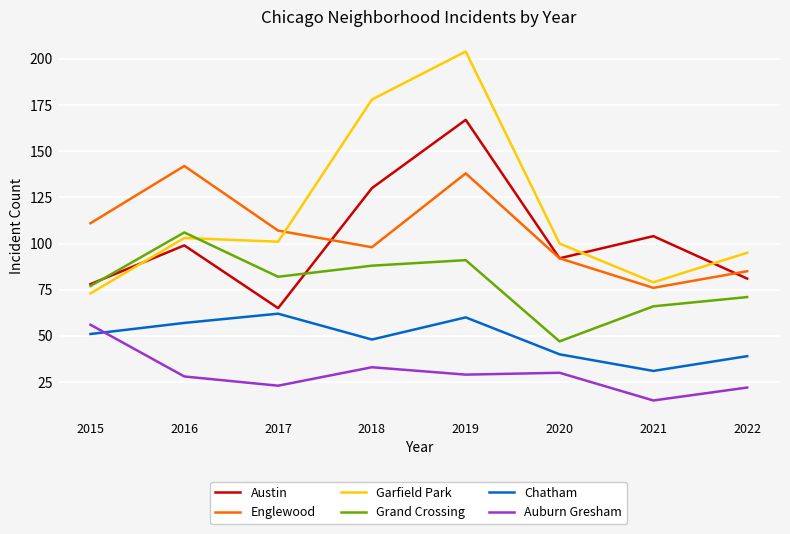

What is the approximate value of Chatham at 2018, to the nearest 5?

50